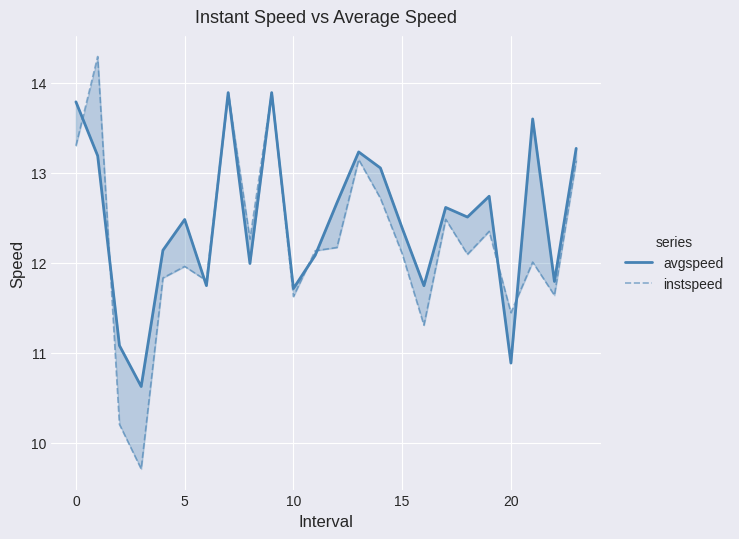

At 5, list the series in order from smallest to largest.

instspeed, avgspeed